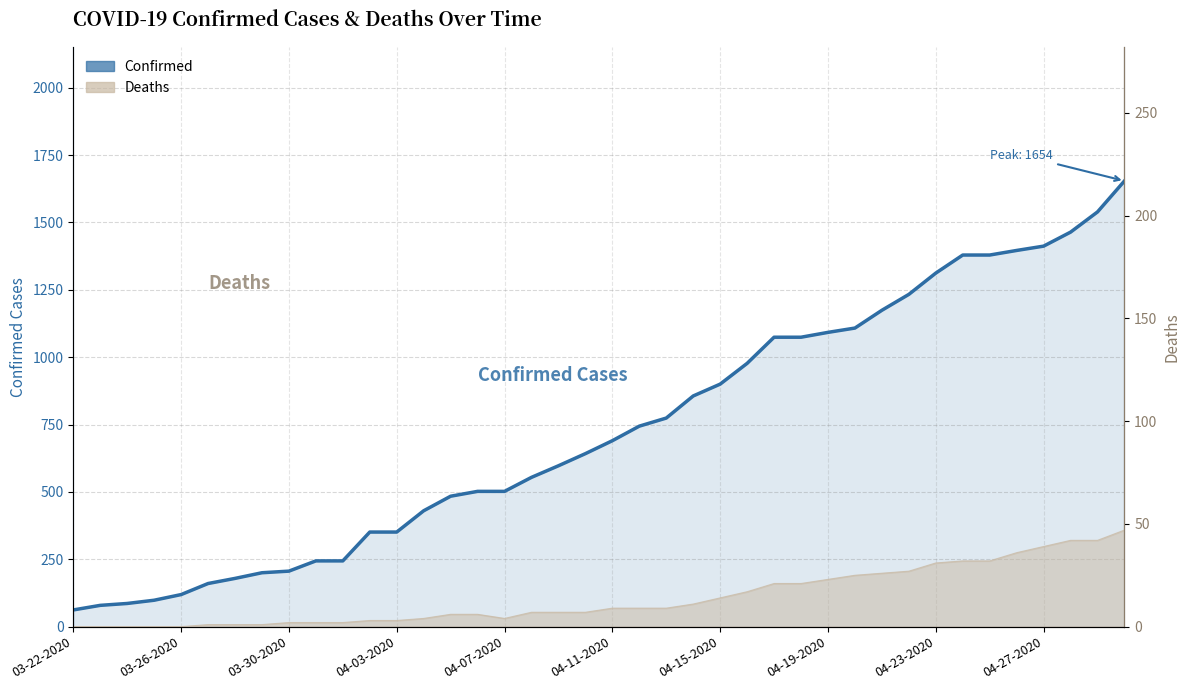

How many lines are shown in the chart?

1